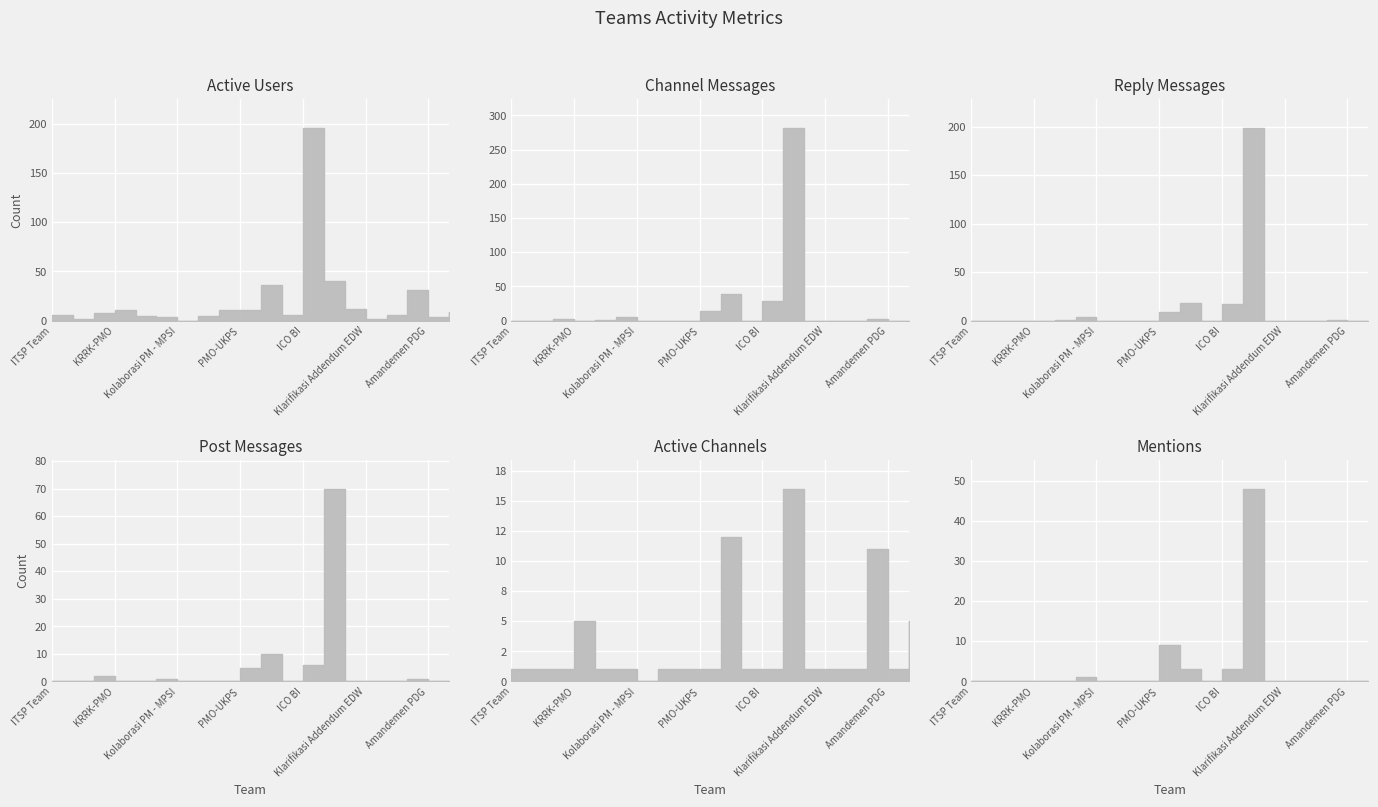

True or false: Active Users has a value of -83 at Kolaborasi PM - MPSI.

False